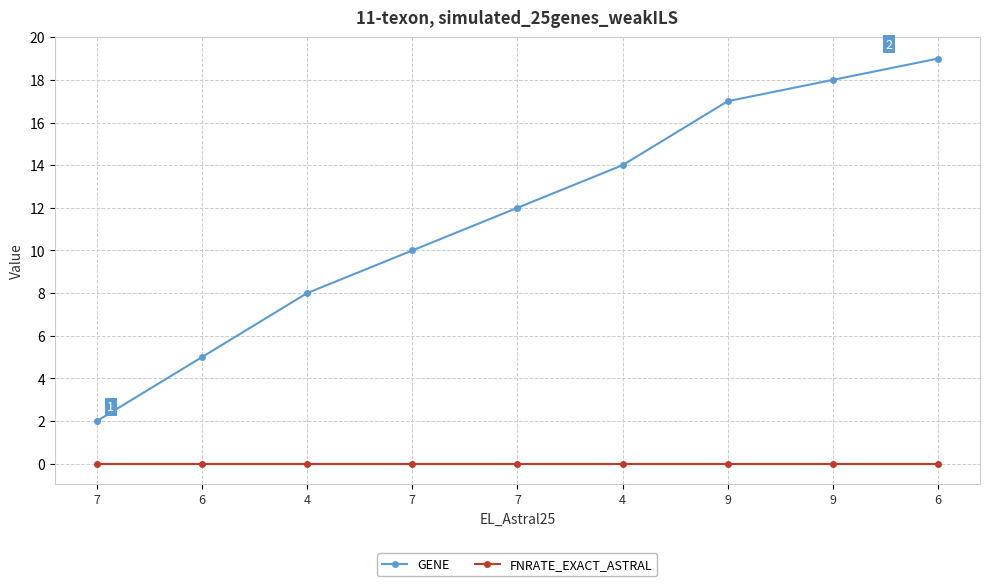

Rank the series by their average value, from highest to lowest.

GENE, FNRATE_EXACT_ASTRAL